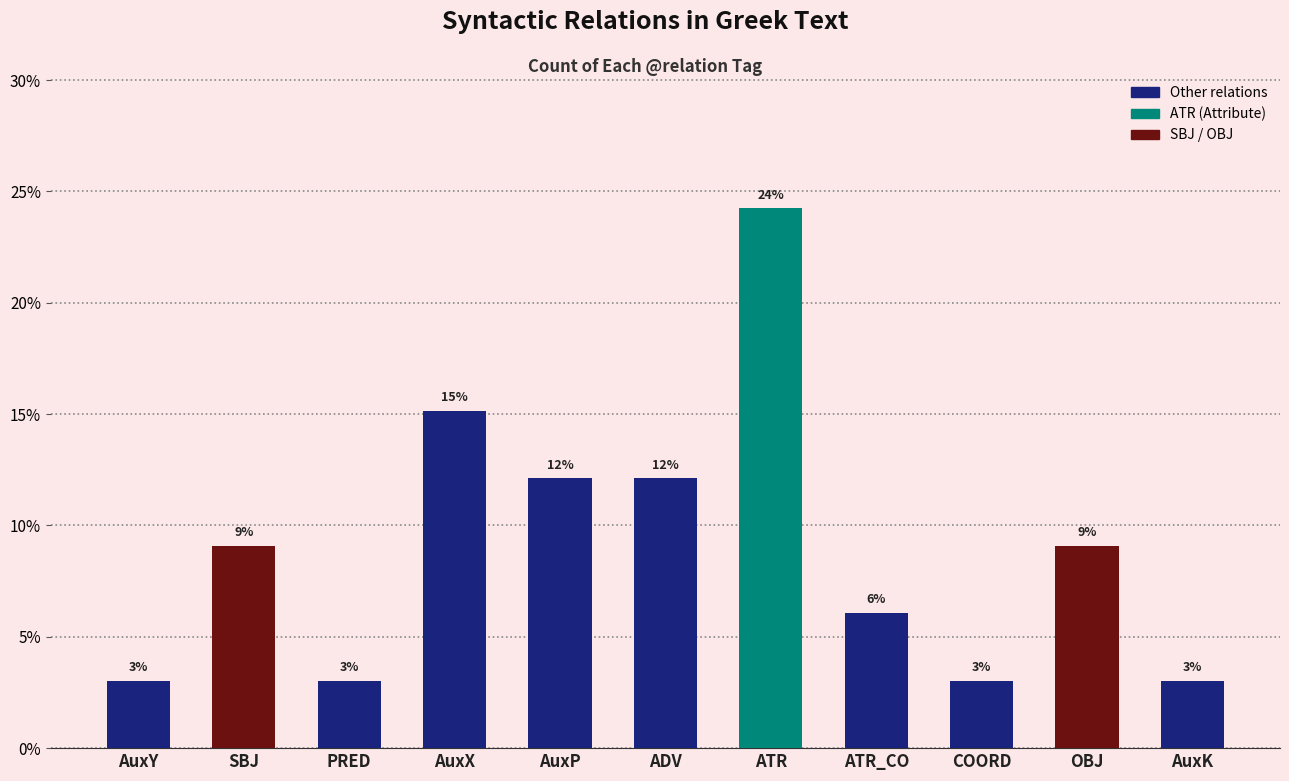

What is the value of the 6th bar from the left?

12.1